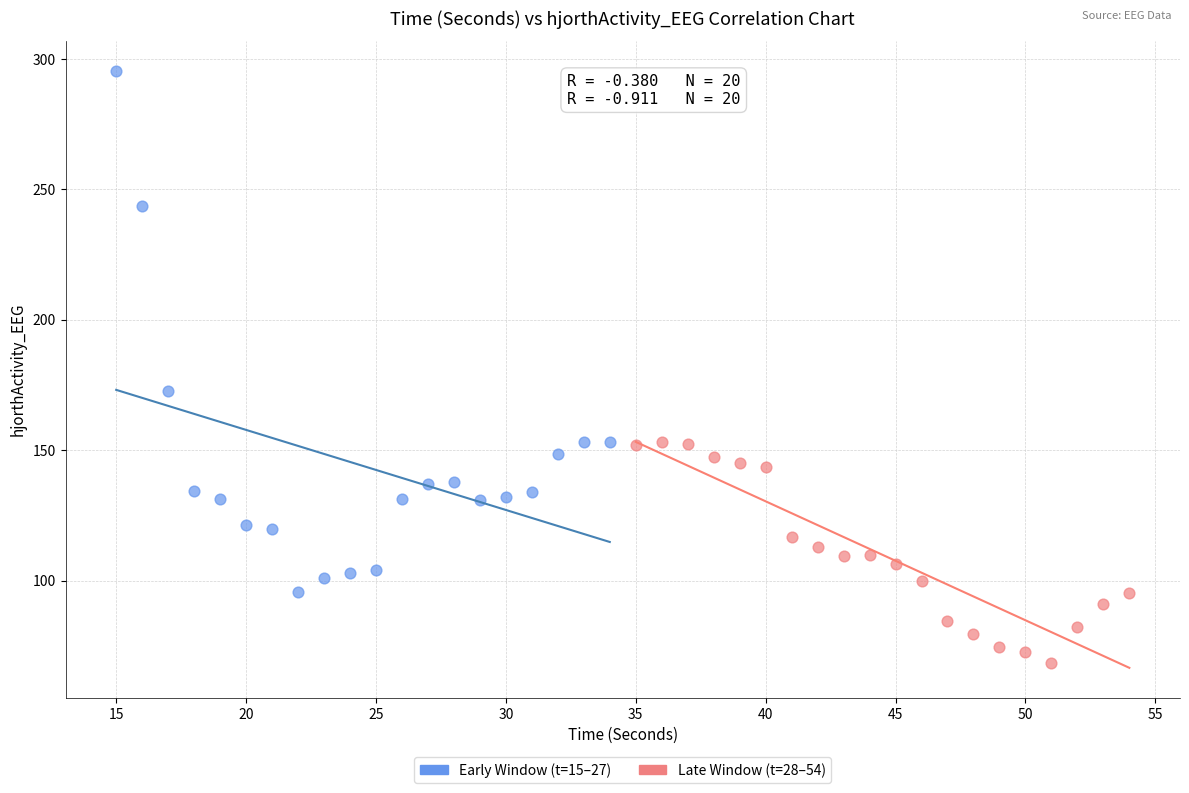

Which series contains the lowest Y value?

Late Window (t=28–54)